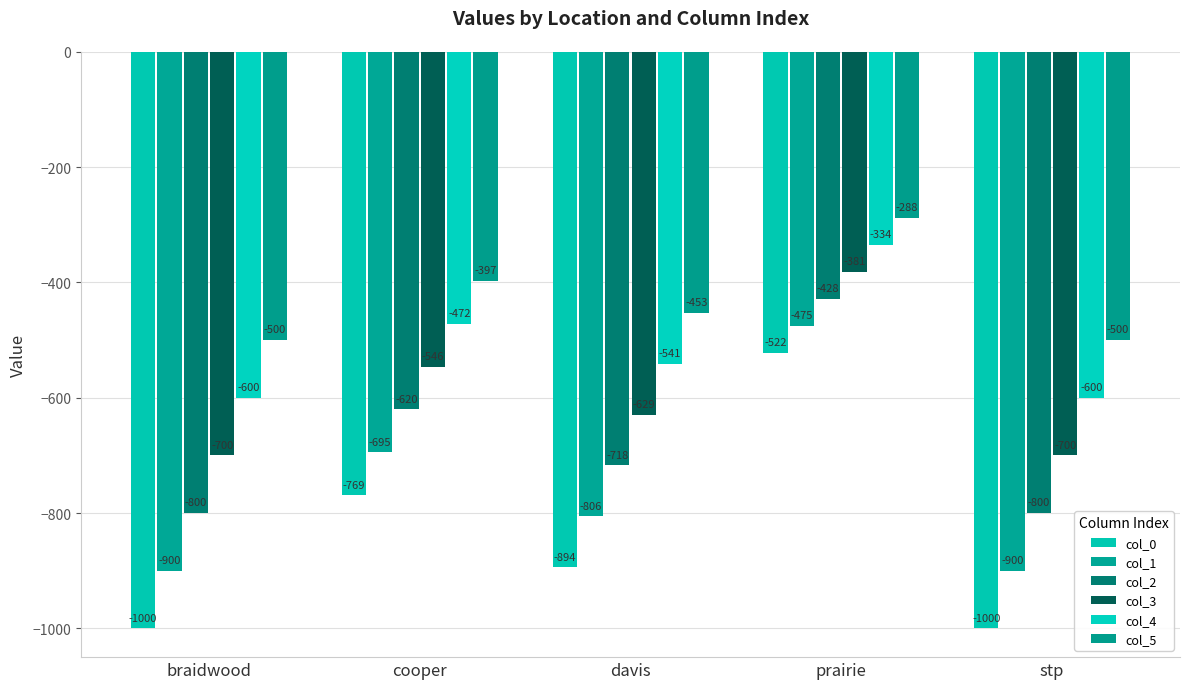

What is the label of the 4th bar from the right?

cooper